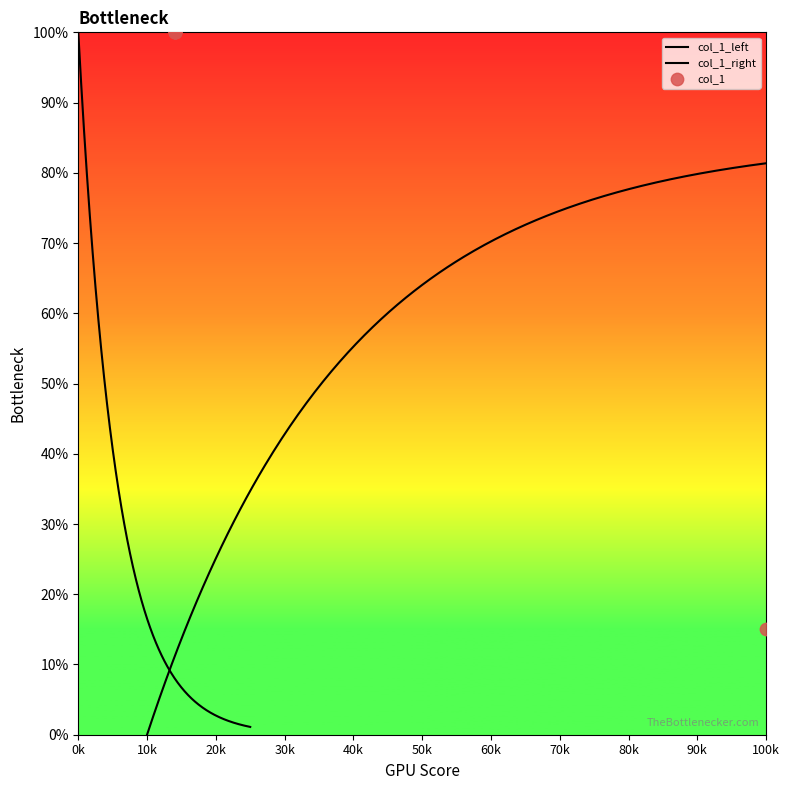

What is the ratio of the value at 119 to the value at 14?

0.1